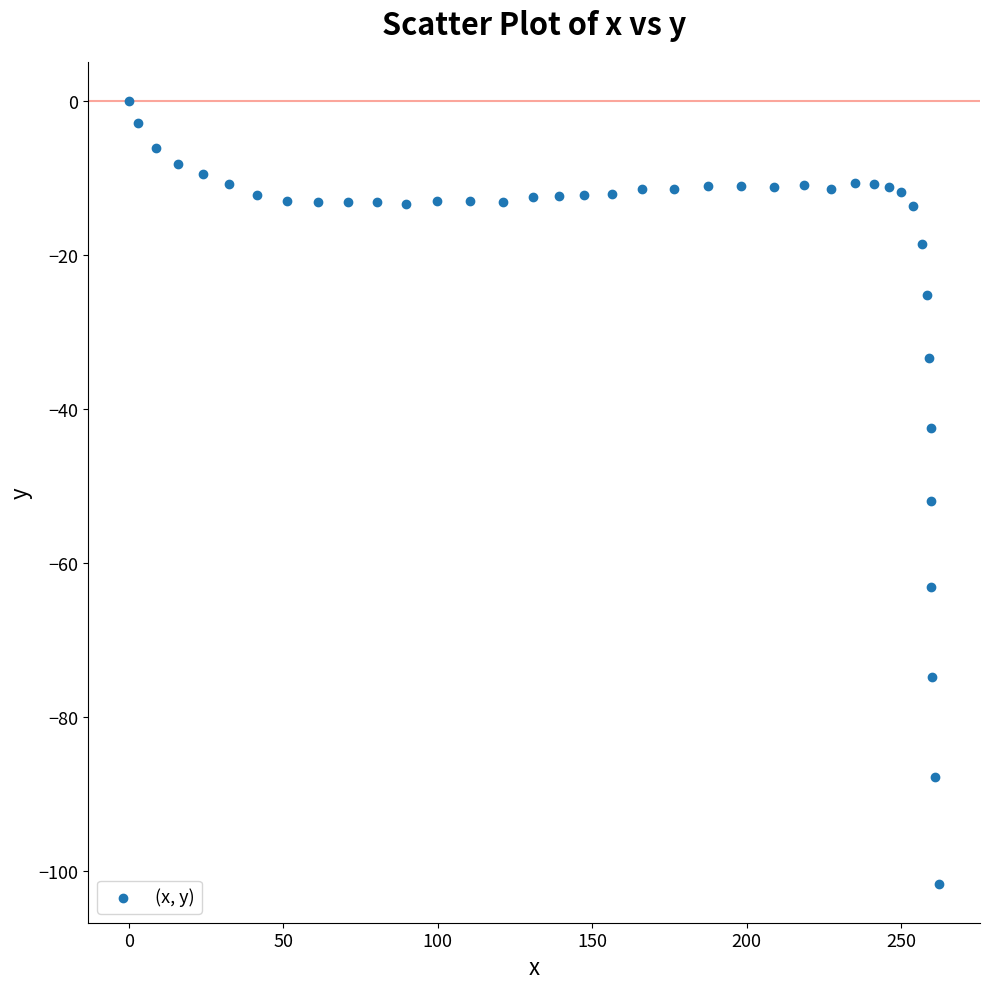

What is the range of Y values (max minus min)?

101.7